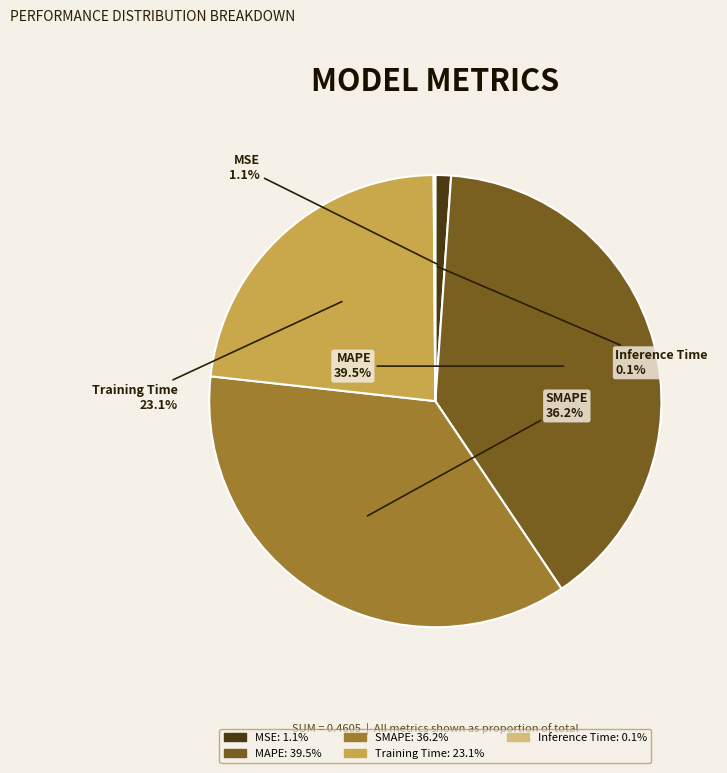

Is there any slice that represents more than half of the pie?

No